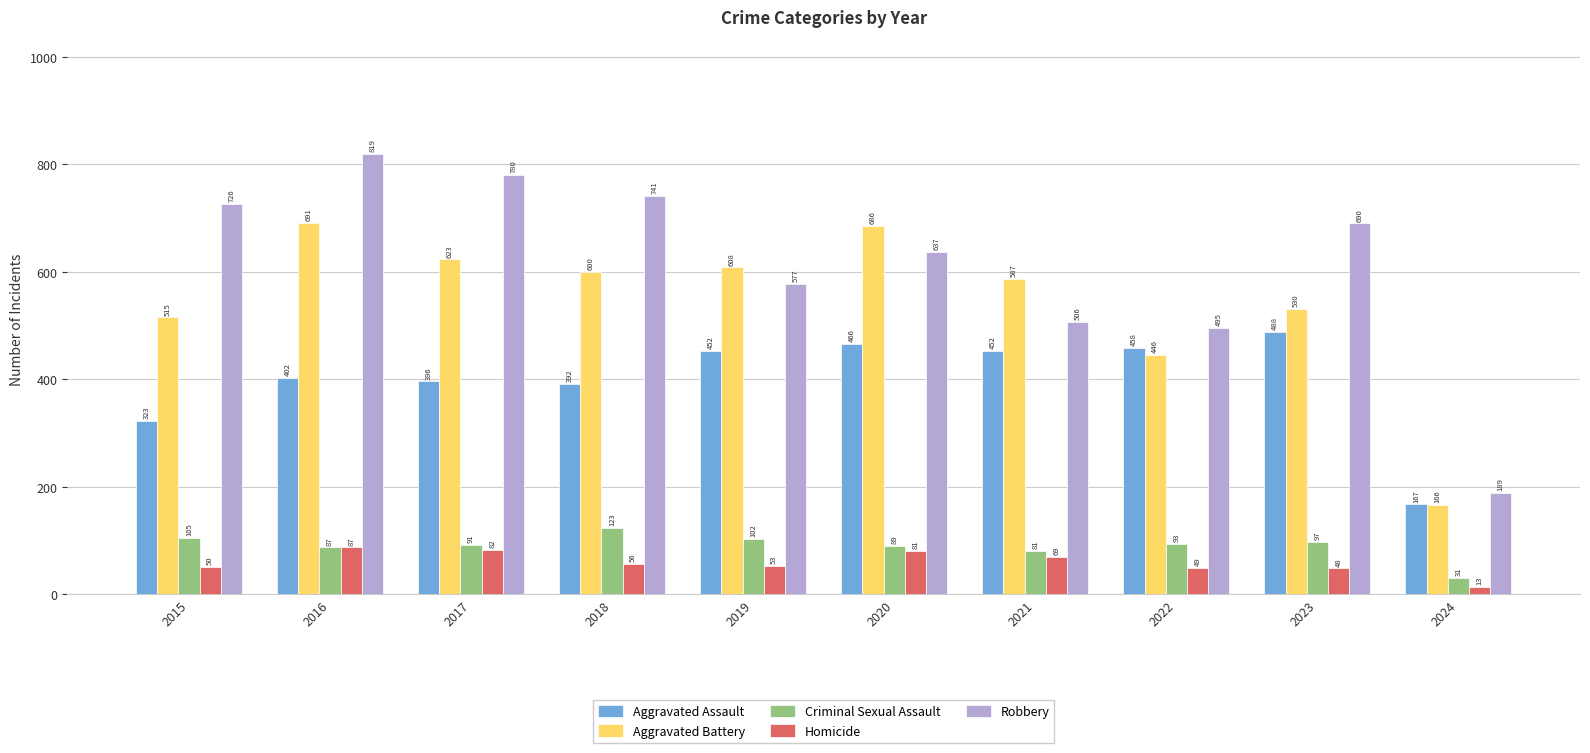

Reading left to right, transcribe all the data shown in this chart.

Aggravated Assault: 323	402	396	392	452	466	452	458	488	167
Aggravated Battery: 515	691	623	600	608	686	587	446	530	166
Criminal Sexual Assault: 105	87	91	123	102	89	81	93	97	31
Homicide: 50	87	82	56	53	81	69	49	48	13
Robbery: 726	819	780	741	577	637	506	495	690	189